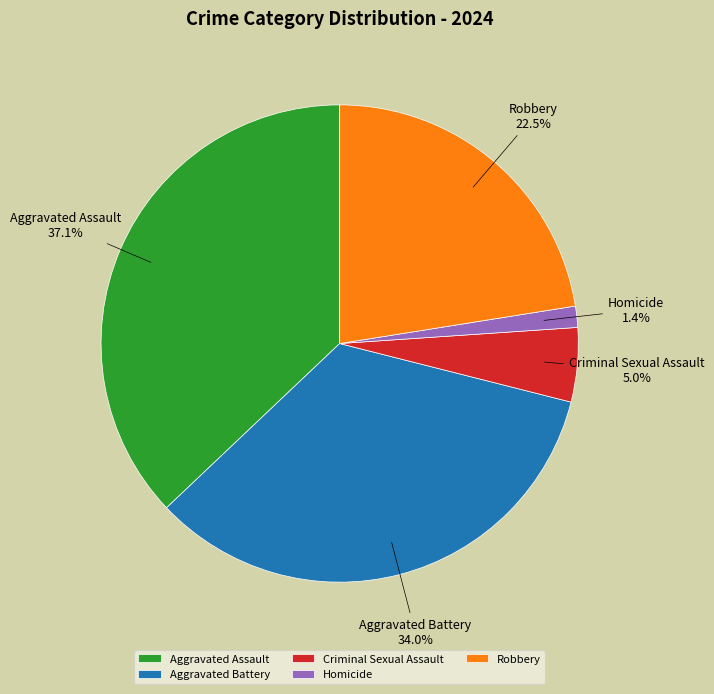

Approximately how many times larger is the value at Criminal Sexual Assault compared to Aggravated Battery?

0.1